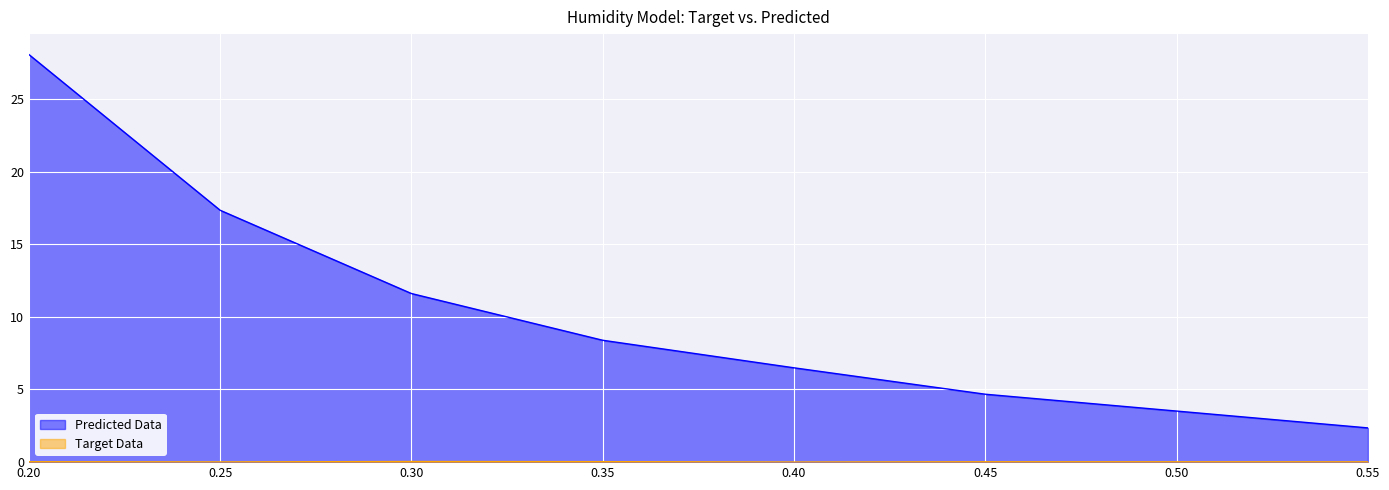

What is the approximate value of Predicted Data at 0.40?

6.5